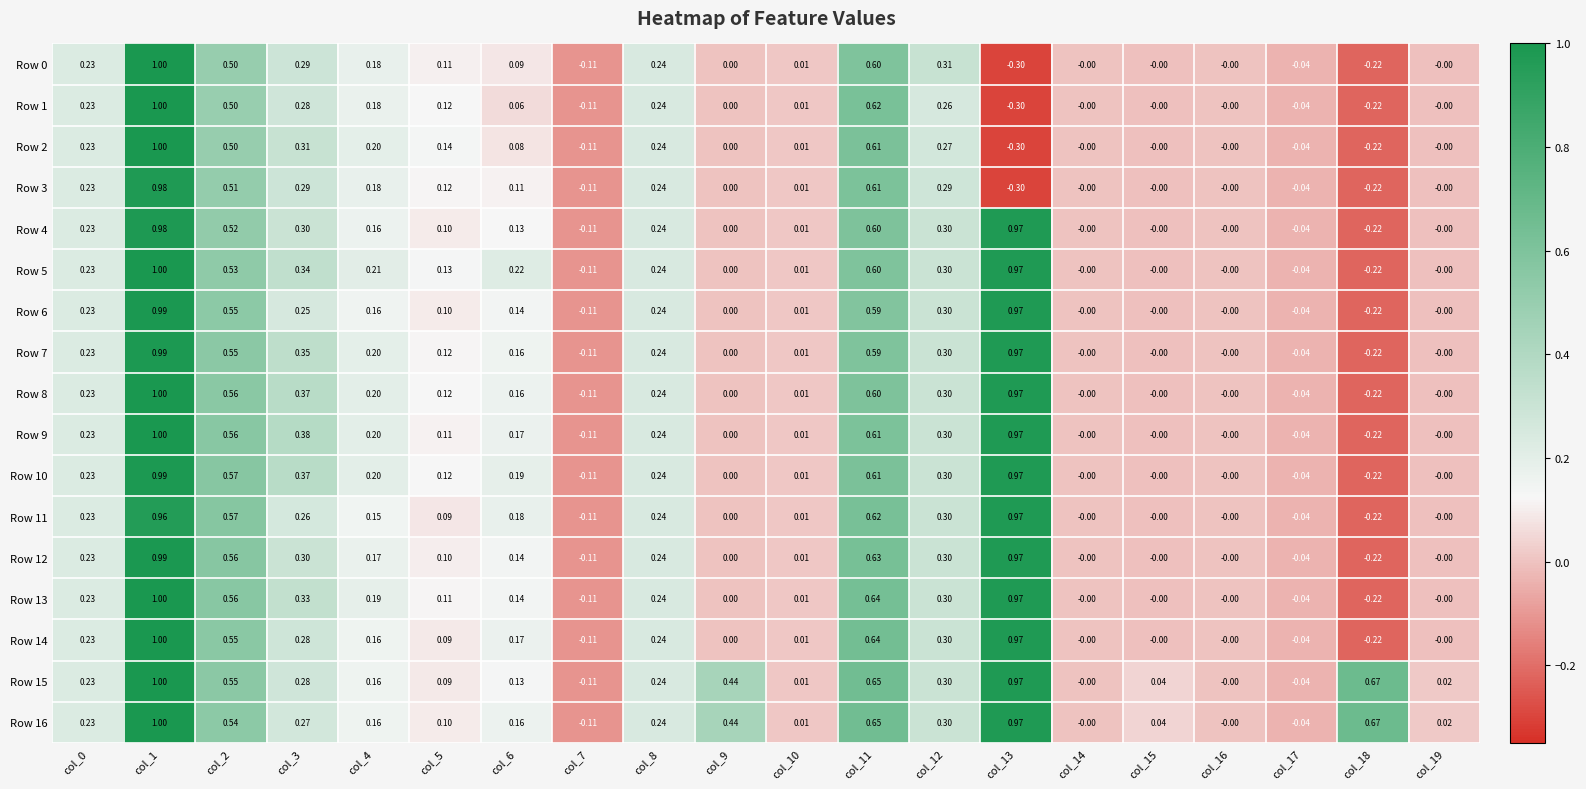

Is the value of Row 12 at col_4 greater than the value of Row 0 at col_11?

No